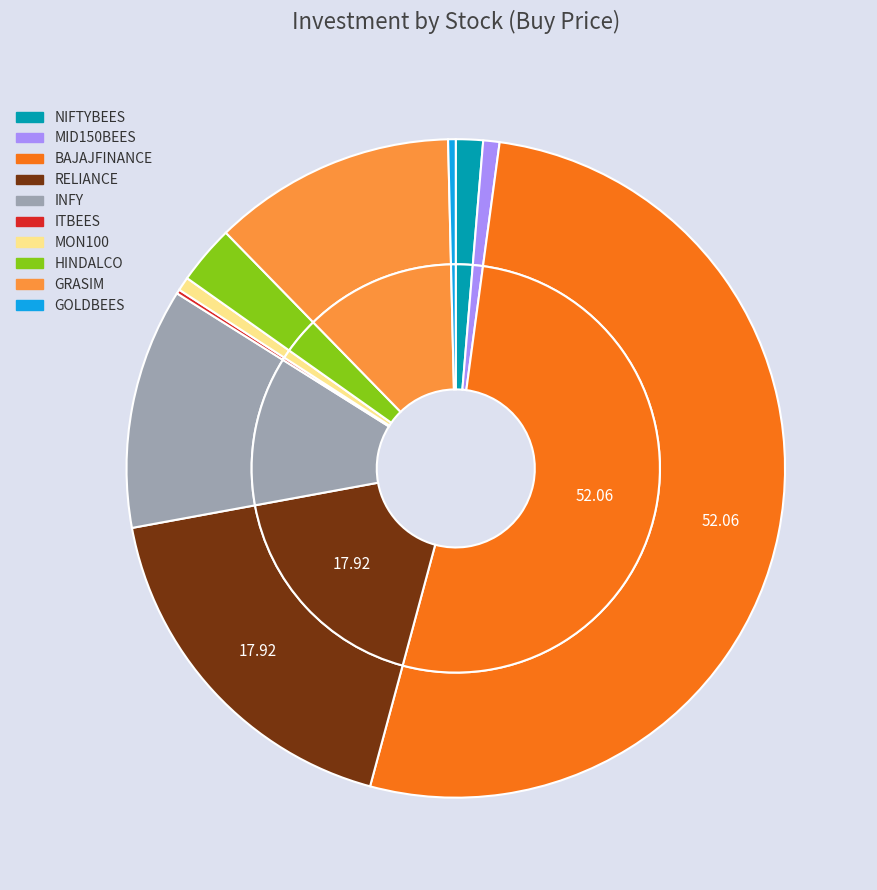

What is the total percentage of NIFTYBEES and MON100?

2.0%